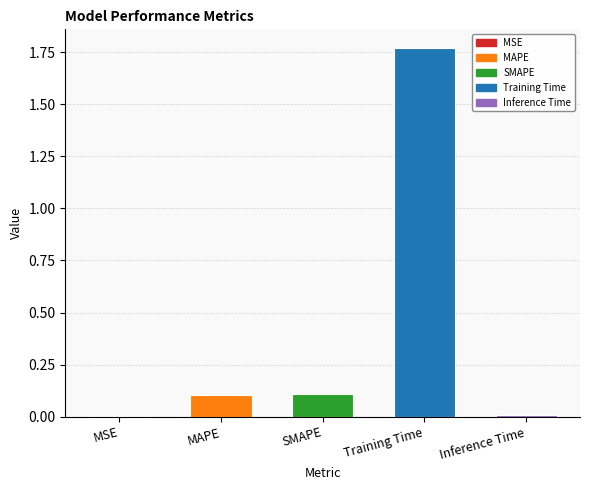

Is it true that the value at MSE is 0.0?

True